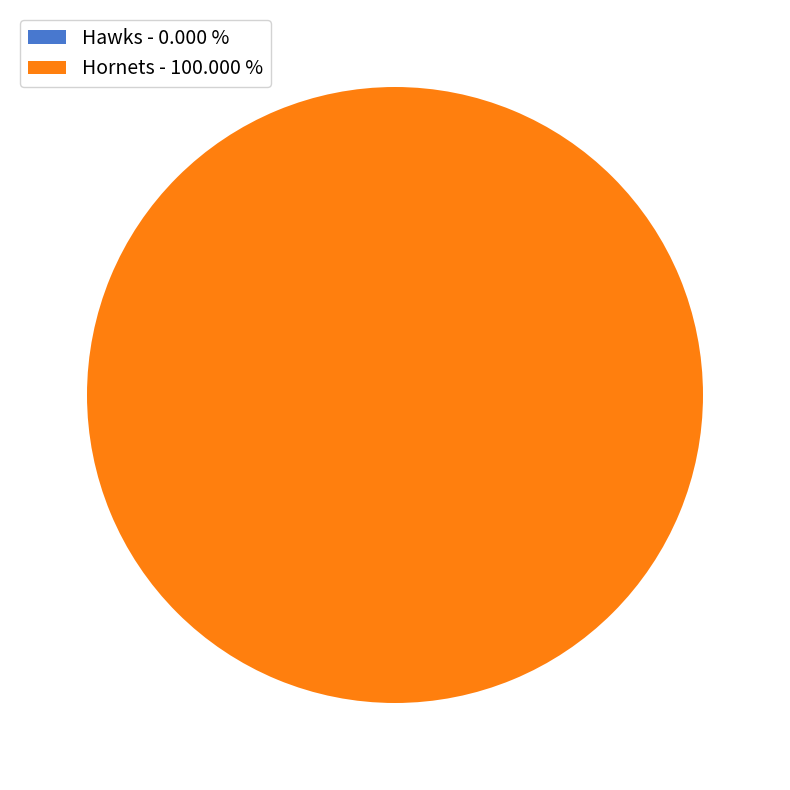

To the nearest percent, what percentage of the pie is Hornets?

100%